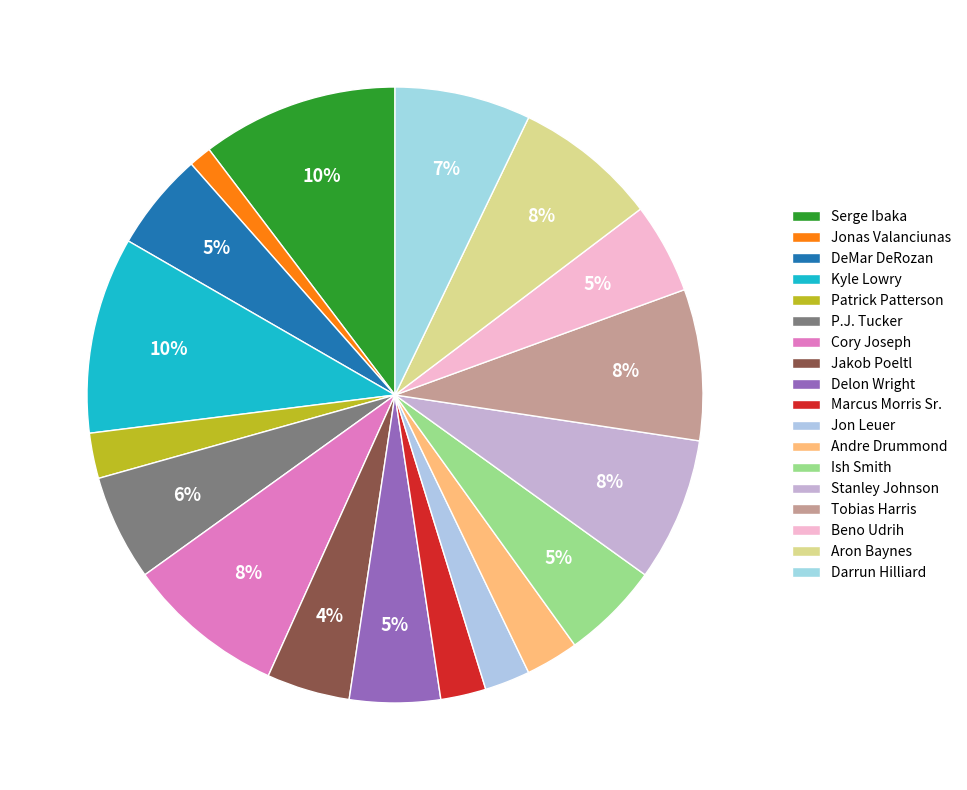

Rank the categories by value from highest to lowest.

Serge Ibaka, Kyle Lowry, Cory Joseph, Tobias Harris, Stanley Johnson, Aron Baynes, Darrun Hilliard, P.J. Tucker, DeMar DeRozan, Ish Smith, Delon Wright, Beno Udrih, Jakob Poeltl, Andre Drummond, Patrick Patterson, Marcus Morris Sr., Jon Leuer, Jonas Valanciunas